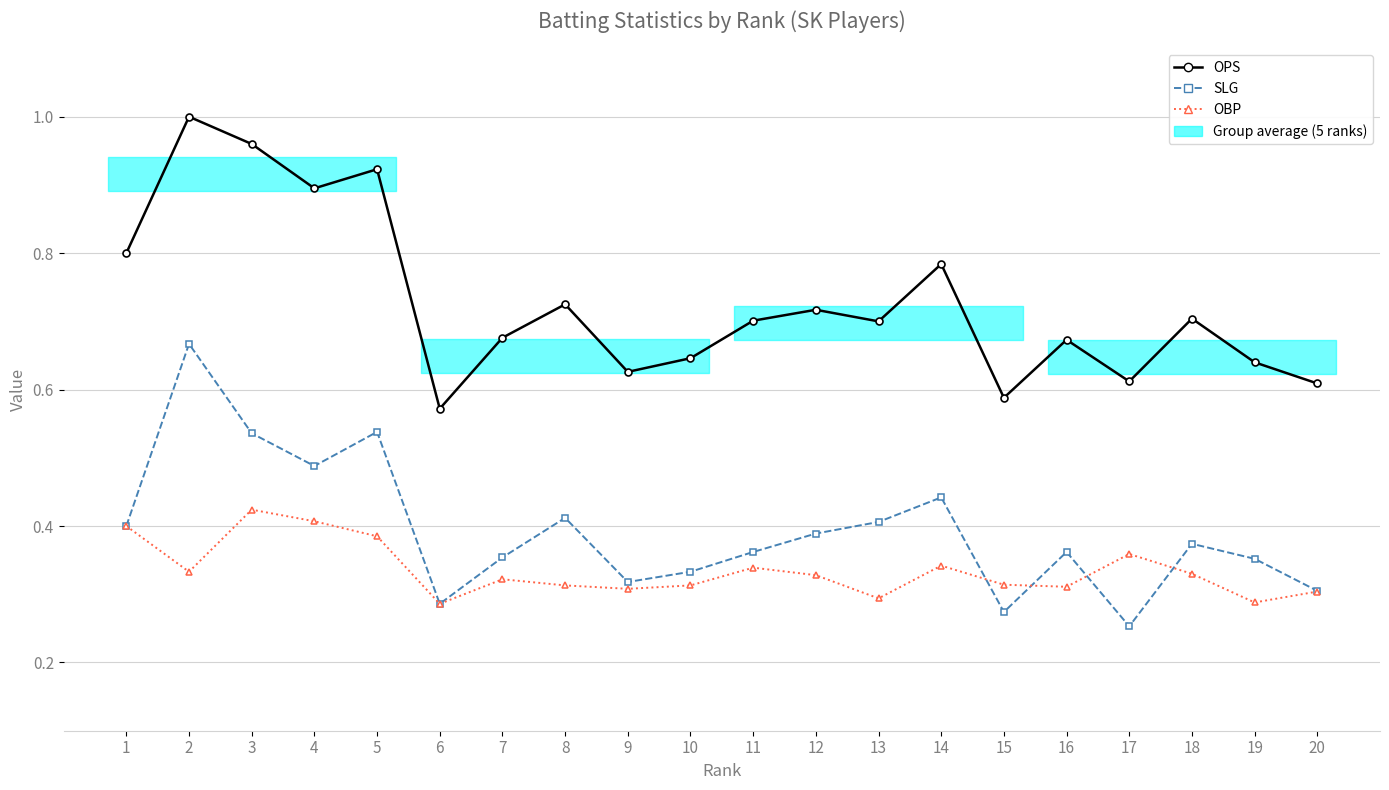

What is the difference between the highest and lowest values at 17?

0.4